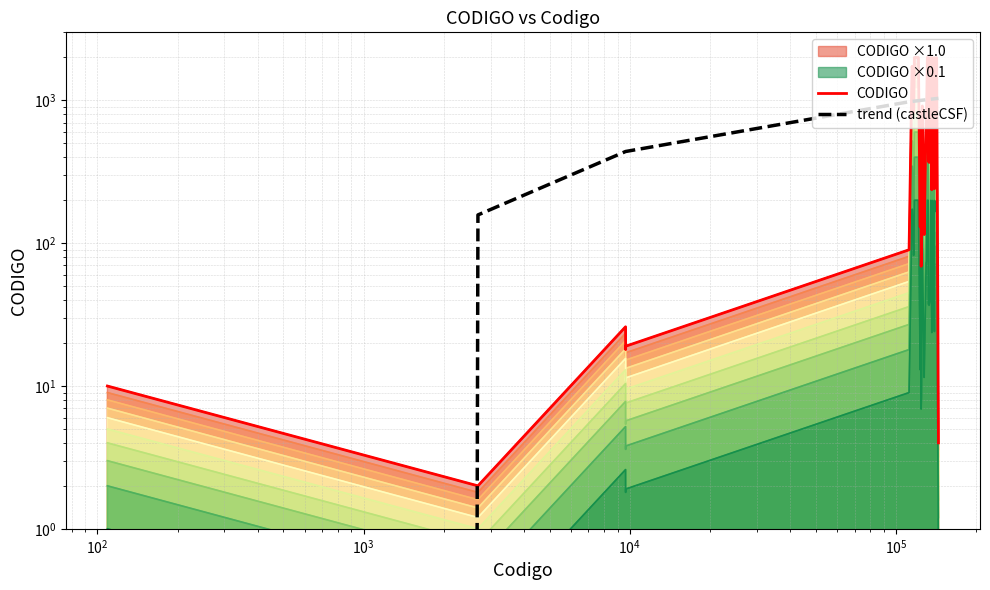

Reading left to right, transcribe all the data shown in this chart.

CODIGO: 10.0	2.0	26.0	18.0	19.0	90.0	1727.0	1720.0	1725.0	822.0	887.0	1999.0	2000.0	130.0	824.0	823.0	69.0	84.0	915.0	129.0	115.0	732.0	744.0	2001.0	1998.0	999.0	375.0	368.0	393.0	631.0	1996.0	237.0	1992.0	1761.0	241.0	1995.0	1994.0	1670.0	1993.0	4.0
trend (castleCSF): -545.9	157.9	439.0	439.1	439.1	979.0	984.6	984.6	985.2	987.6	988.0	989.1	996.8	1000.2	1000.8	1000.8	1002.0	1002.6	1004.3	1007.7	1007.8	1011.5	1012.1	1013.8	1015.4	1015.4	1015.8	1017.1	1018.8	1019.1	1020.5	1022.3	1023.5	1025.0	1027.3	1027.3	1027.4	1028.8	1031.6	1034.9